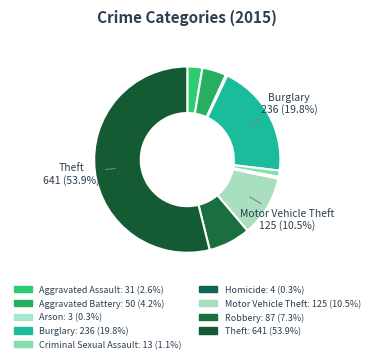

Which slice represents more than half of the pie?

Theft